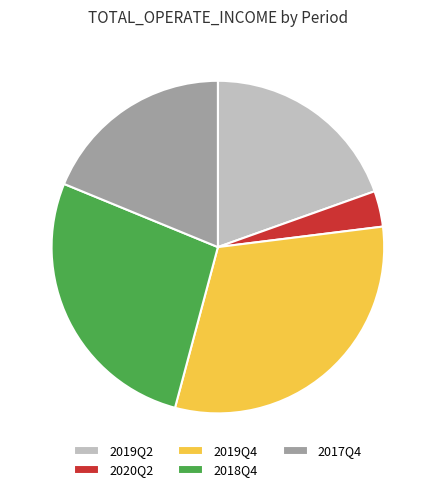

Approximately how many times larger is the value at 2017Q4 compared to 2020Q2?

5.4